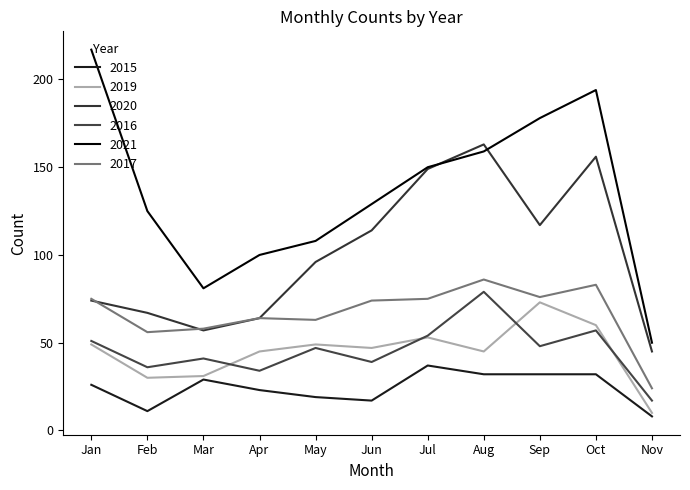

Does the chart display data point markers on the line(s)?

No